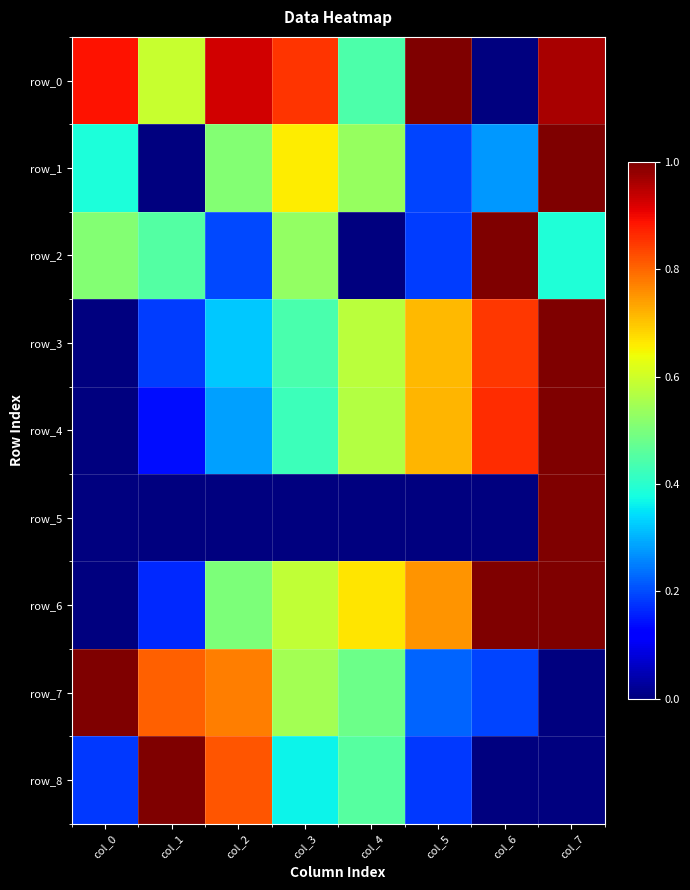

Where is row_7 nearest to the value 0?

col_7